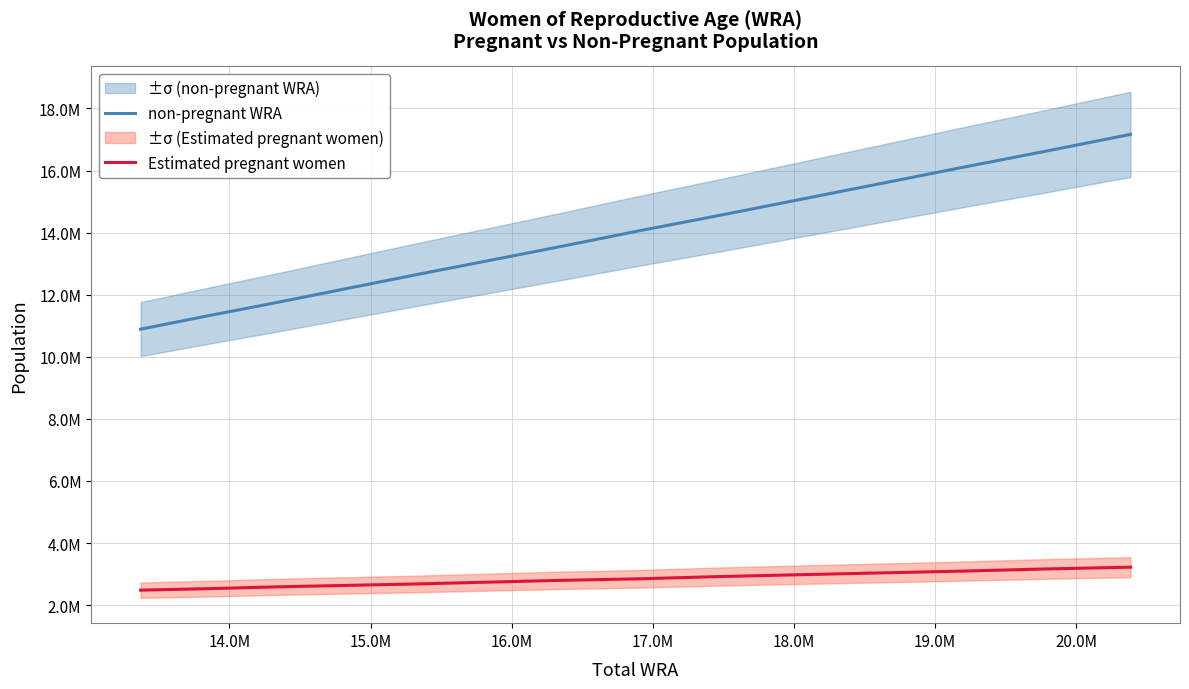

How many distinct data groups are displayed?

2